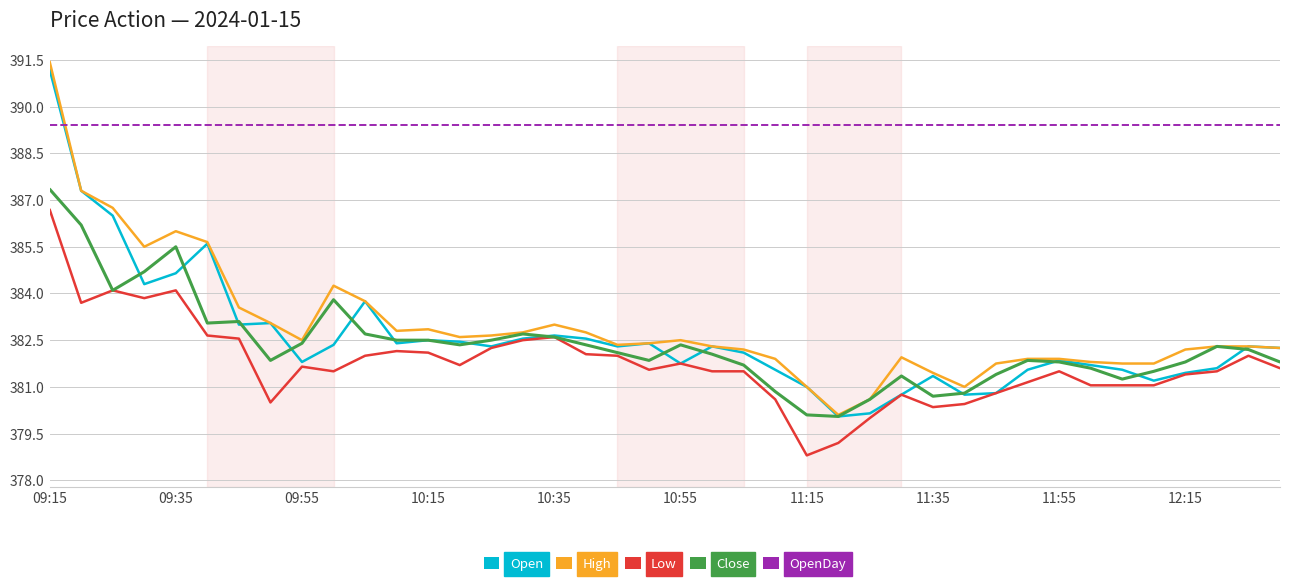

What is the smallest value displayed?

378.8